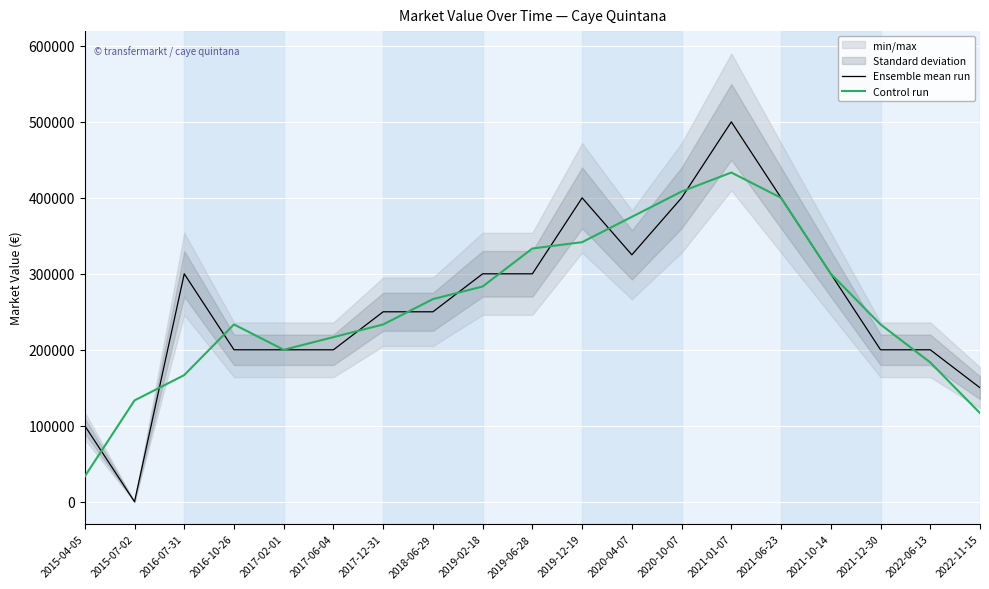

At 2020-10-07, list the series in order from largest to smallest.

Control run, Ensemble mean run